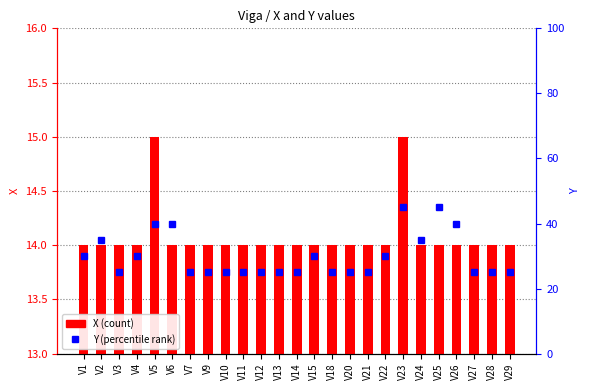

What is the total value across all series at V4?

44